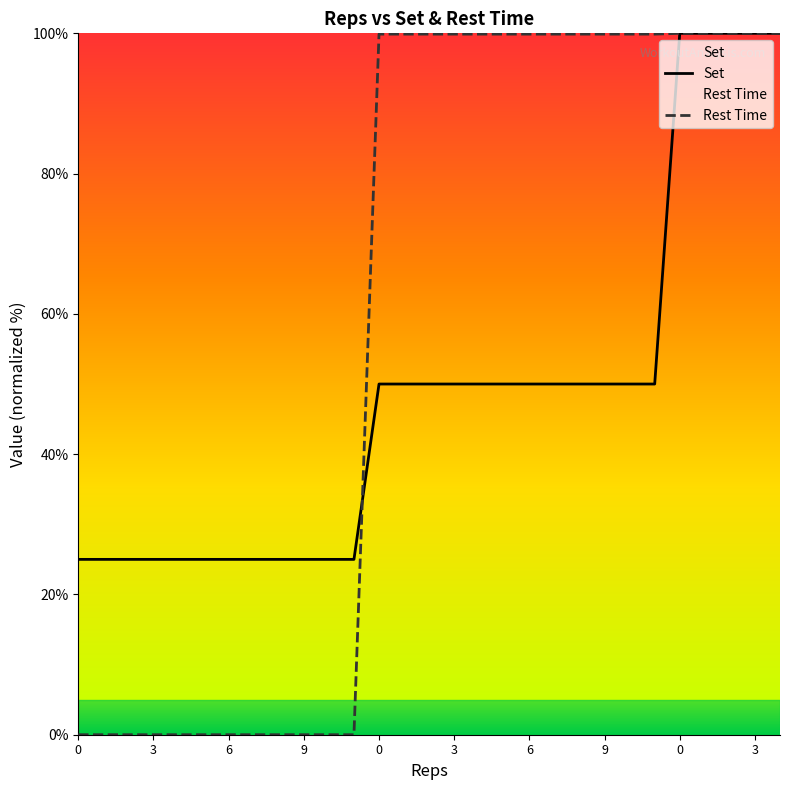

What is the difference between the maximum and second lowest values in the Set series?

75.0